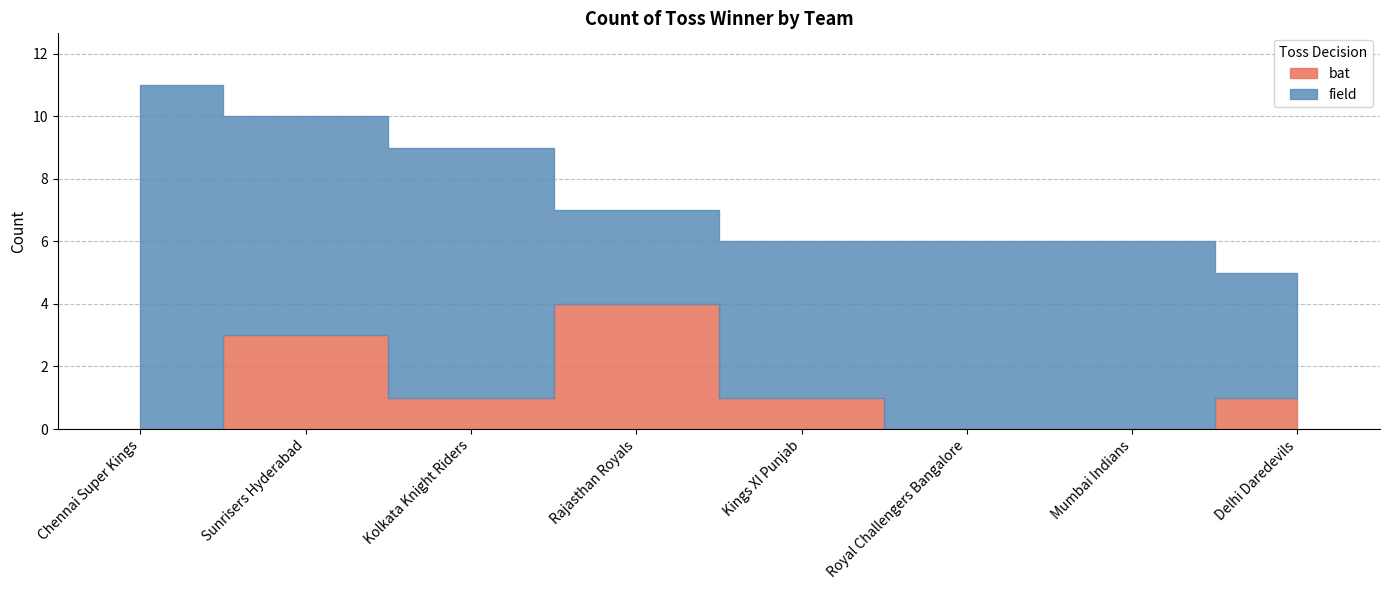

At which label does bat reach its minimum?

Chennai Super Kings